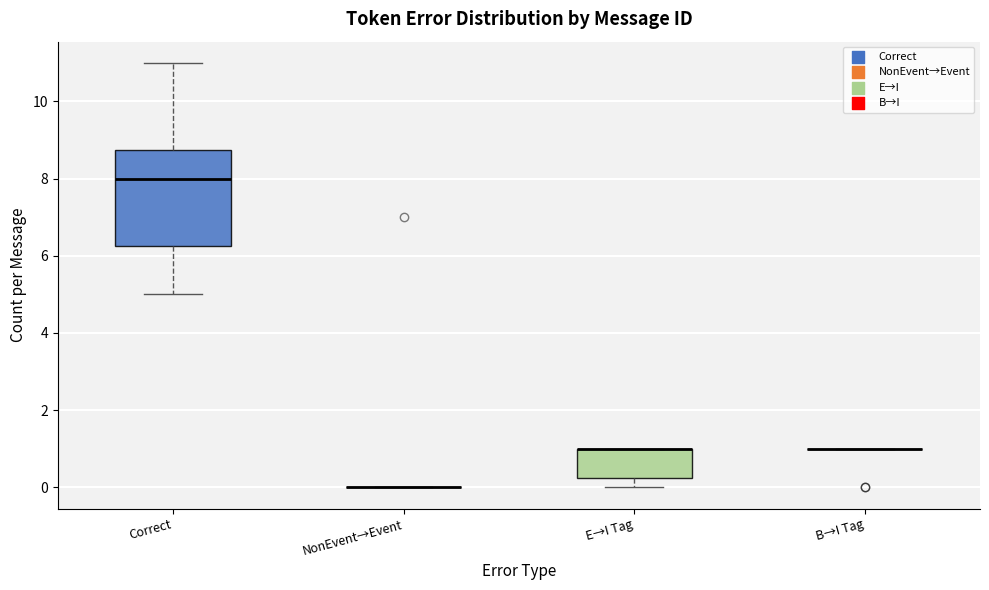

Reading left to right, read every box against the y-axis: the position of its median line, the range the box covers, and the ends of its whiskers. The values are not printed on the chart, so give them approximately, as read against the axis.

Correct: median 8.0, box 6.2 to 8.8, whiskers 5.0 to 11.0
NonEvent→Event: box collapsed to a line at 0.0, whiskers 0.0 to 0.0
E→I Tag: median 1.0 (drawn on the box's upper edge), box 0.2 to 1.0, whiskers 0.0 to 1.0
B→I Tag: box collapsed to a line at 1.0, whiskers 1.0 to 1.0